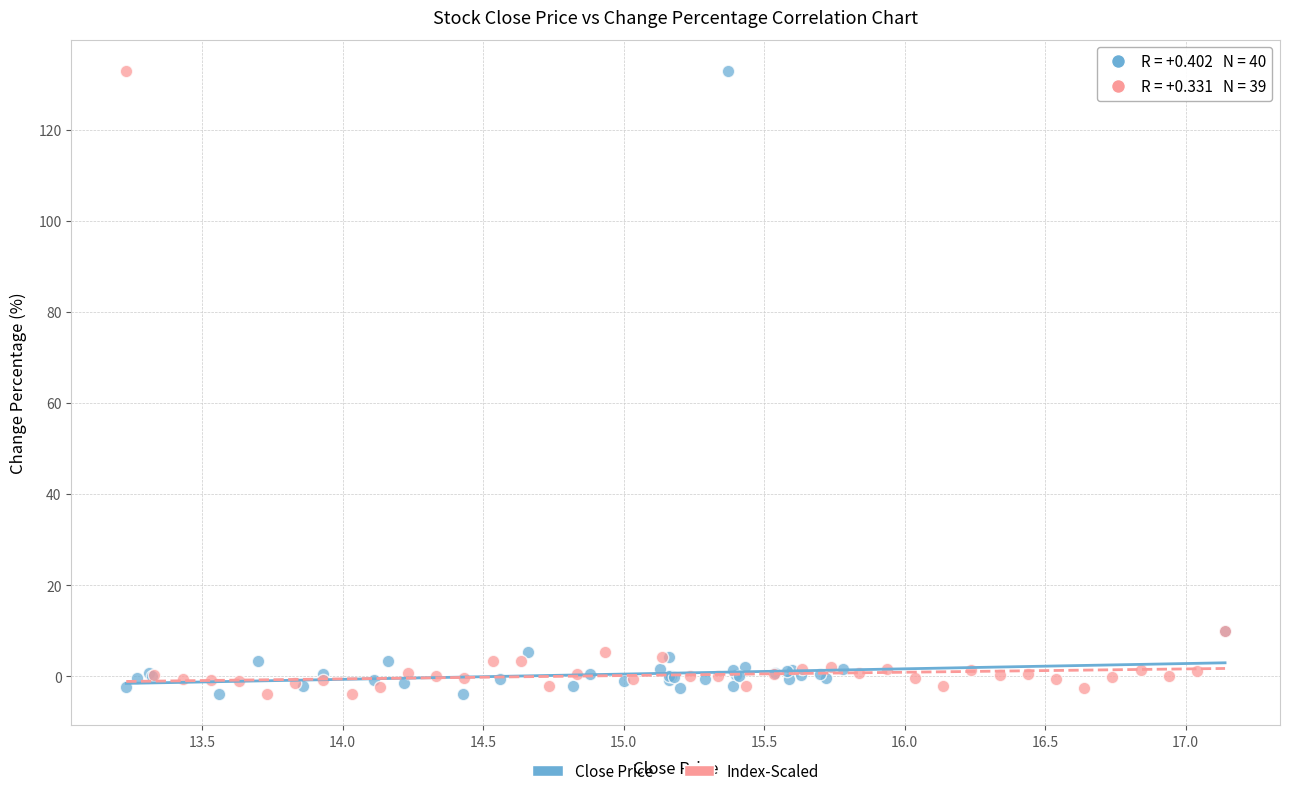

What are all the series names shown in the legend?

Close Price, Index-Scaled